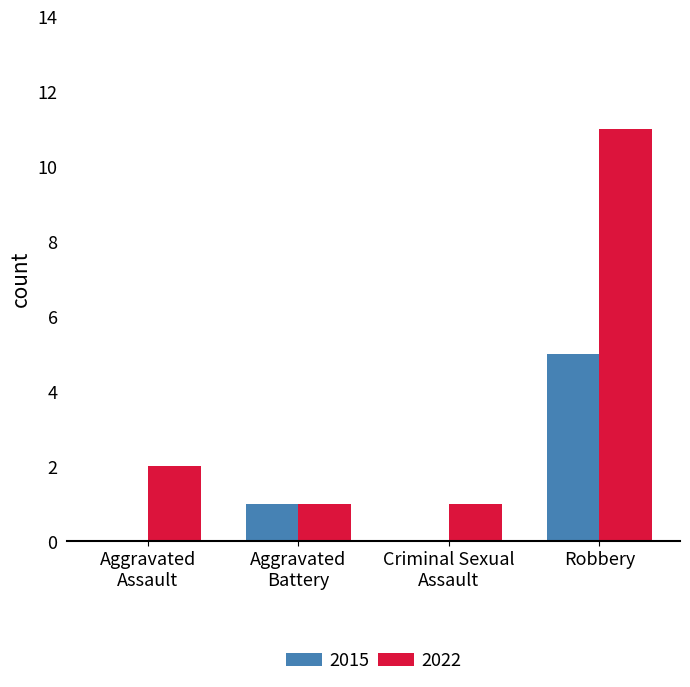

At which category is the sum across all series the highest?

Robbery